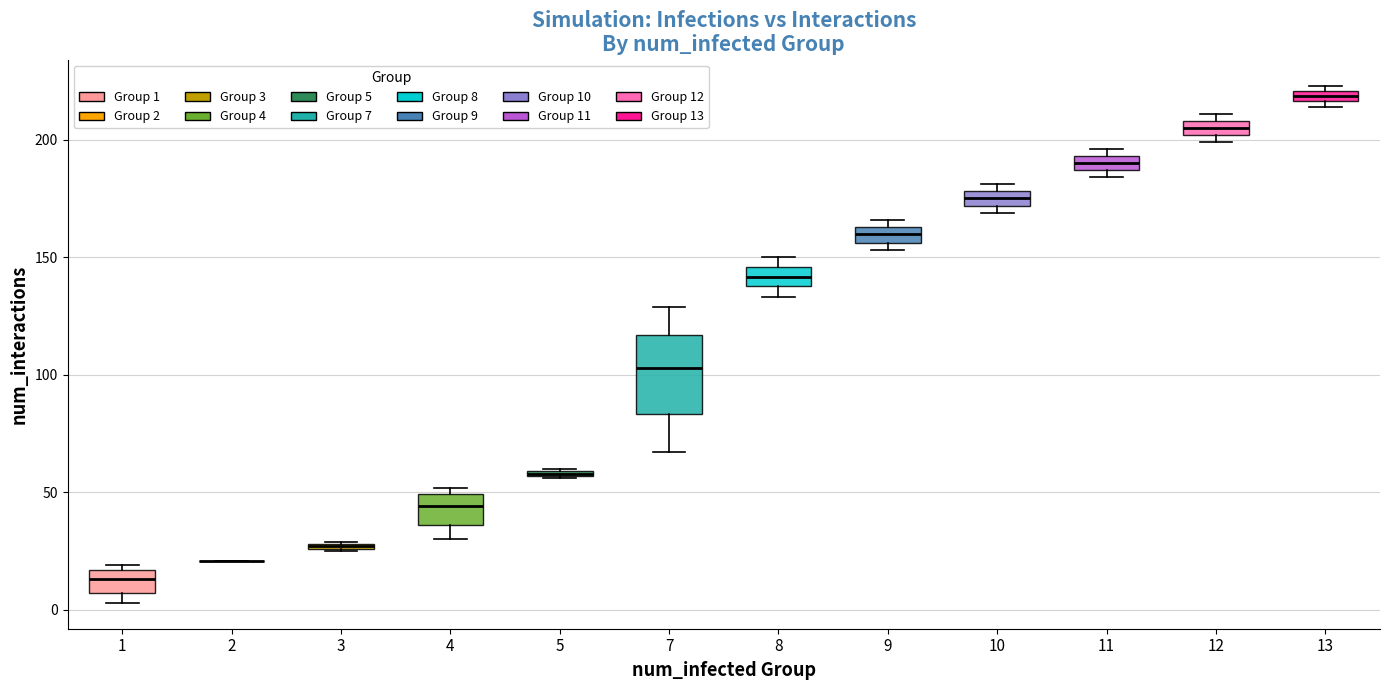

Where is the lower edge of the box at x = 9 on the y-axis? The values are not printed on the chart, so give them approximately, as read against the axis.

155